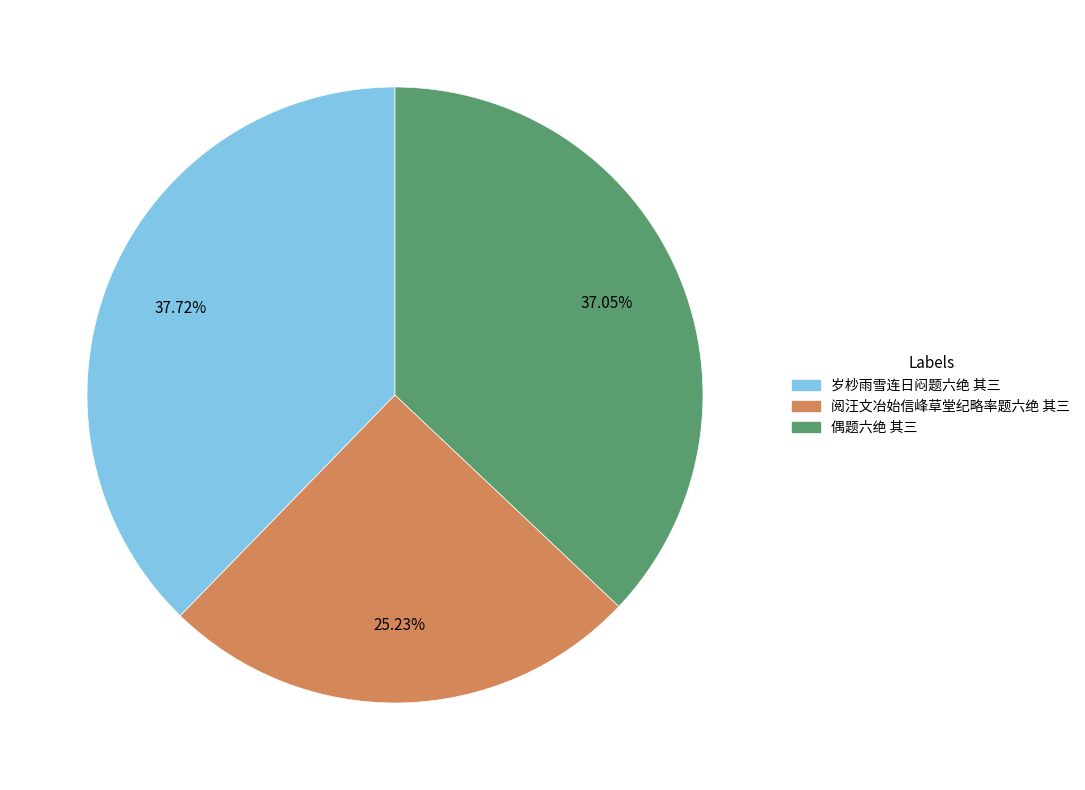

Count the number of slices in the pie.

3